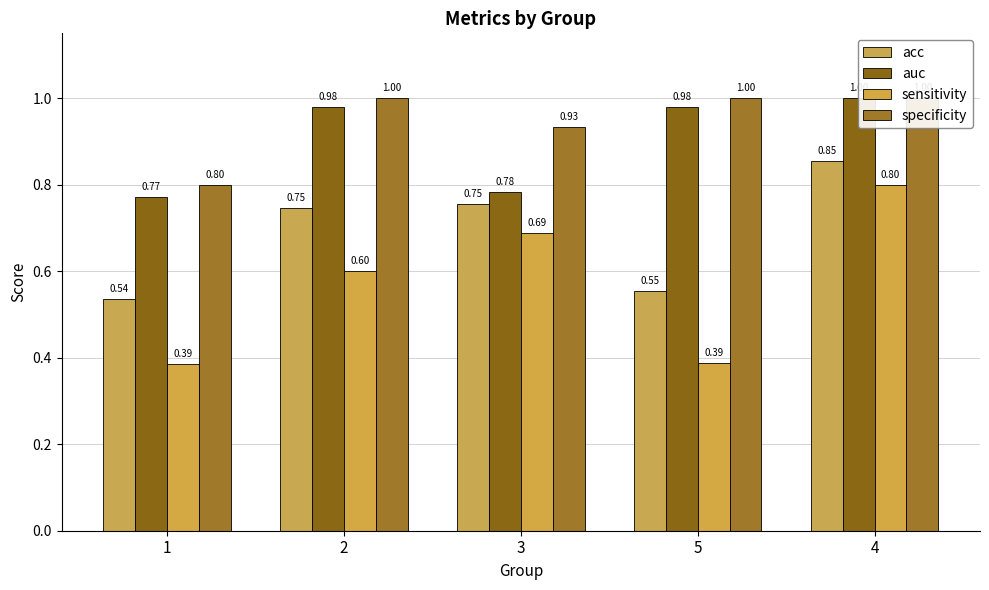

Reading left to right, transcribe all the data shown in this chart.

acc: 0.5	0.7	0.8	0.6	0.9
auc: 0.8	1.0	0.8	1.0	1.0
sensitivity: 0.4	0.6	0.7	0.4	0.8
specificity: 0.8	1.0	0.9	1.0	1.0